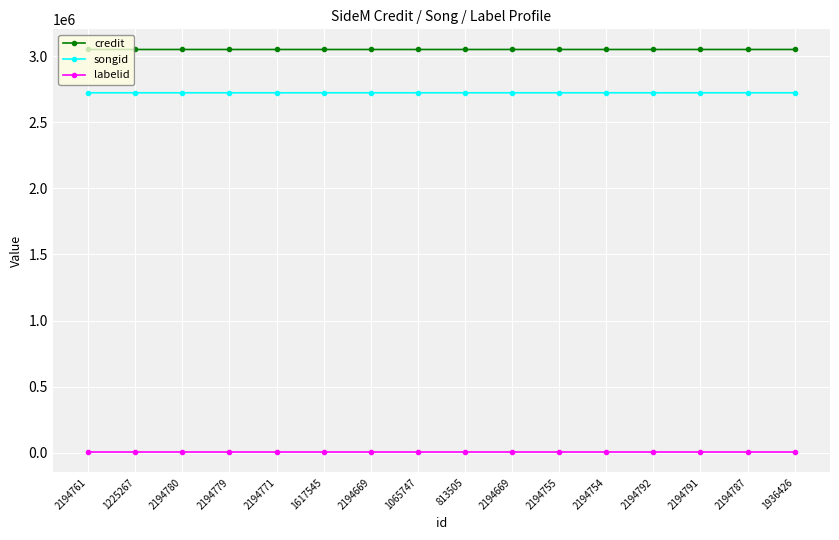

Read the credit value at 2194791, to the nearest 10.

3051570